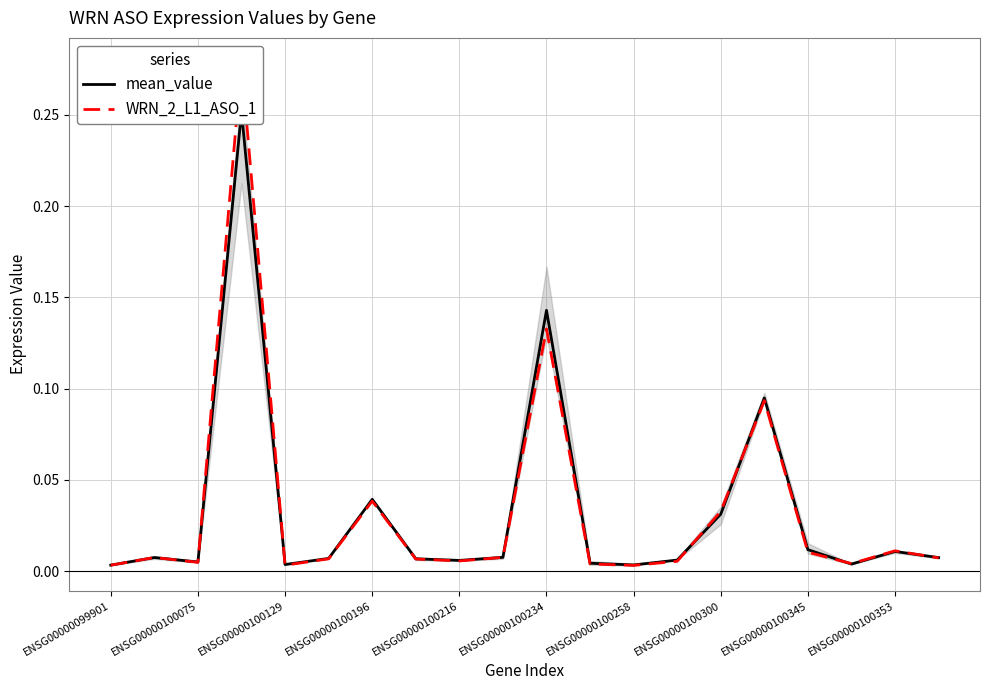

What position from the left is 13?

14